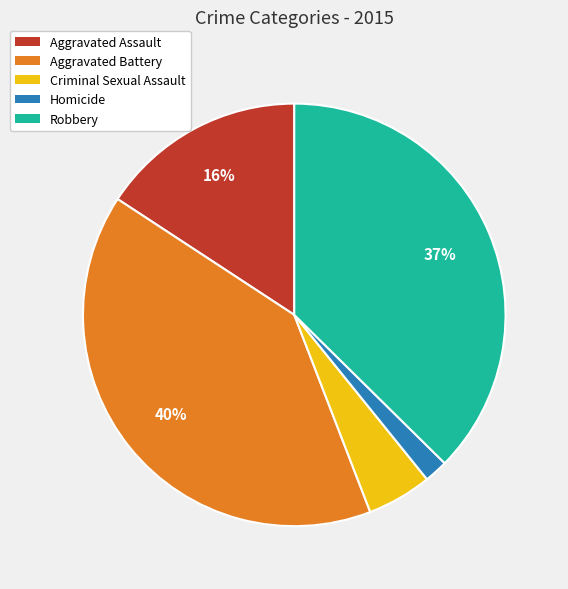

How many slices are in this pie chart?

5